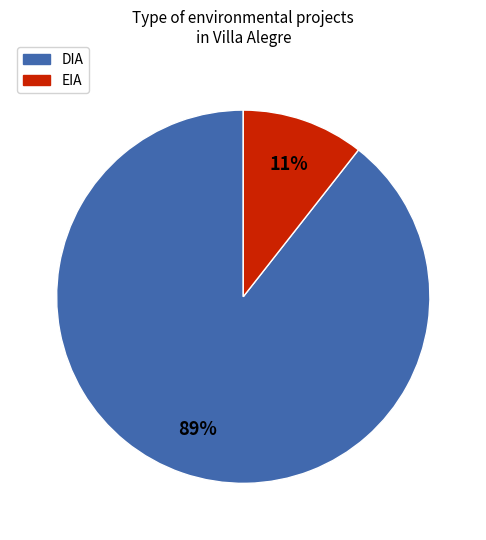

True or false: EIA accounts for 11% of the total.

True